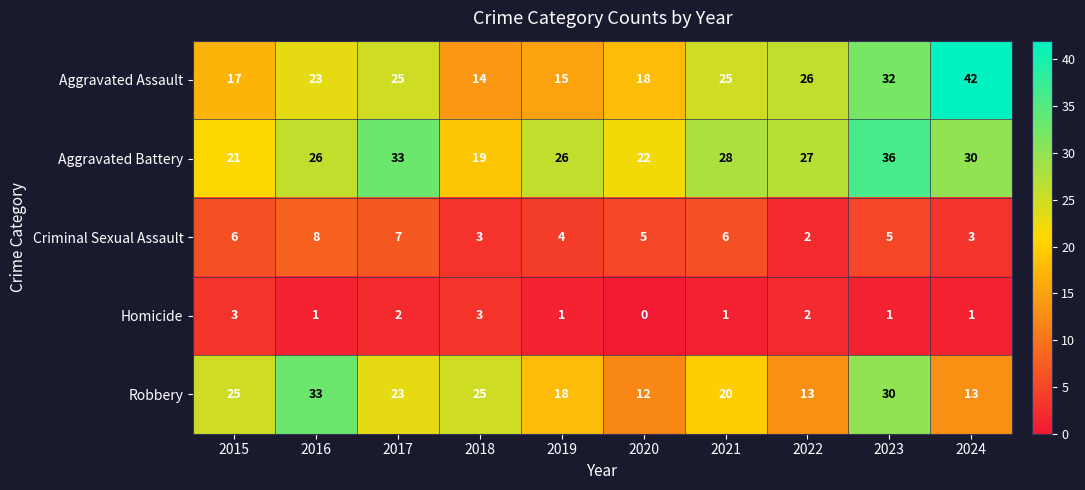

What is the approximate value of Criminal Sexual Assault at 2018?

3